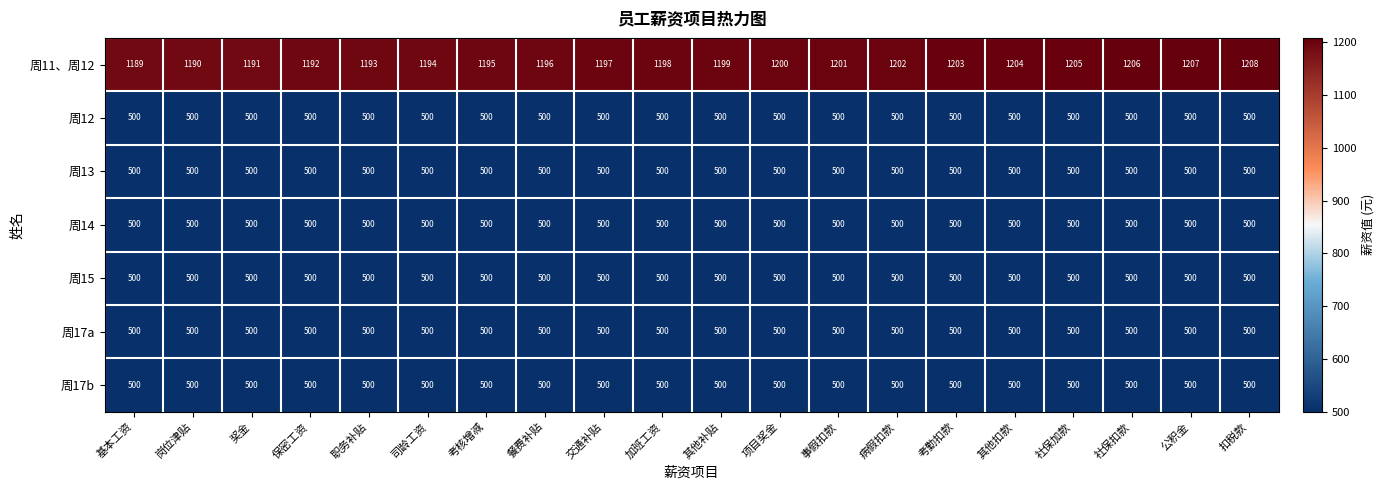

What is the highest value of the 周15 series?

500